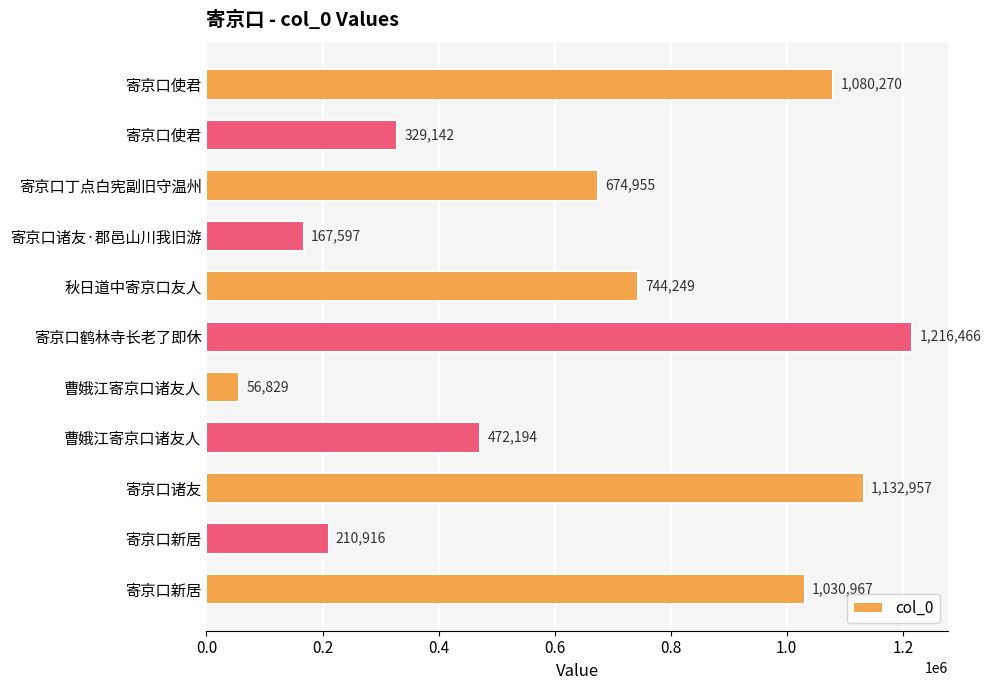

Are the bars grouped side by side (vs. stacked)?

No